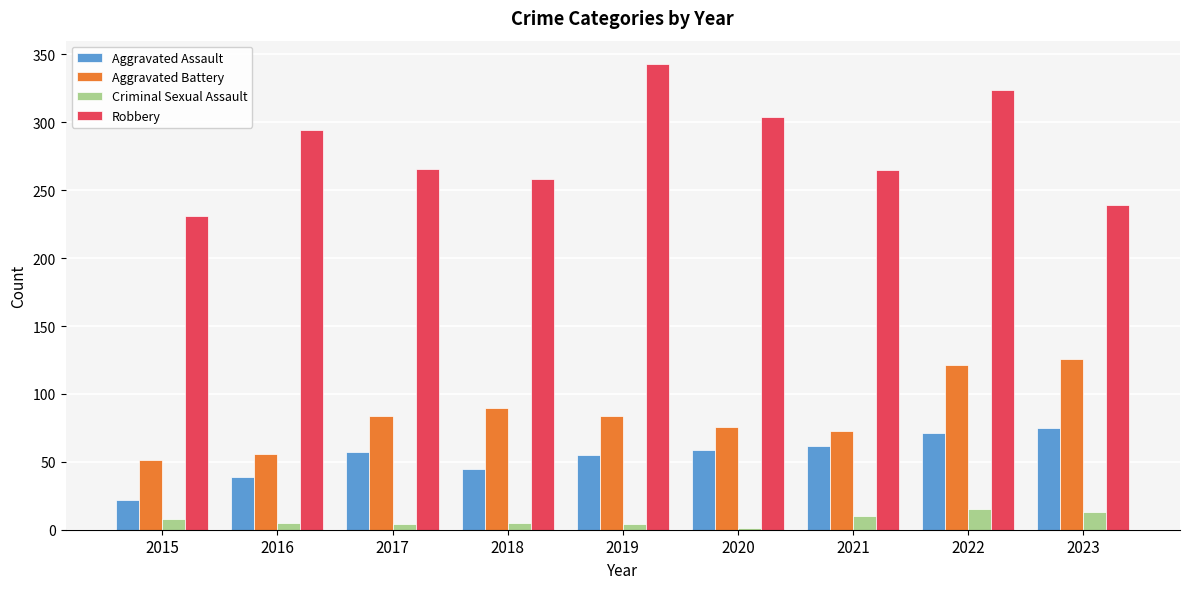

True or false: Aggravated Battery has a value of 56 at 2016.

True